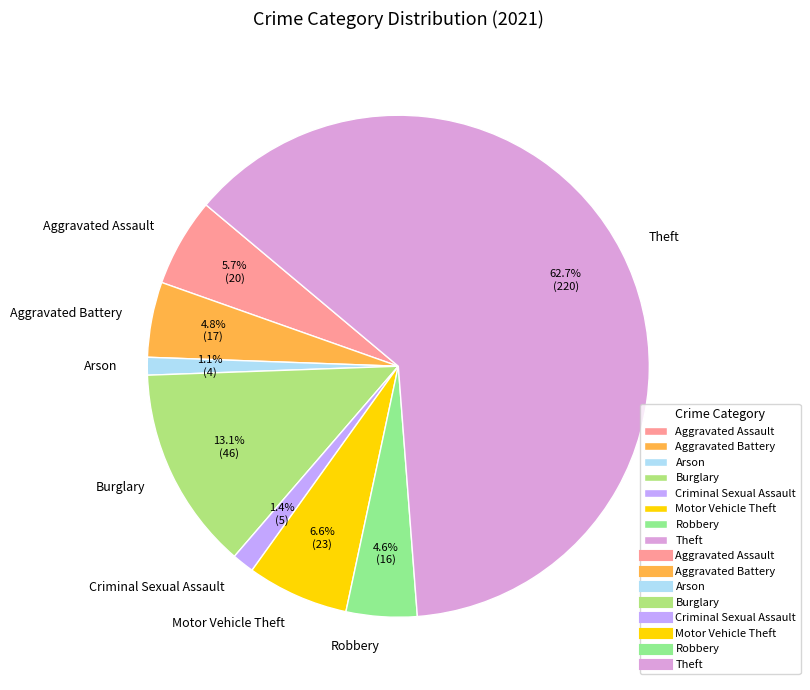

Which slice is the largest?

Theft